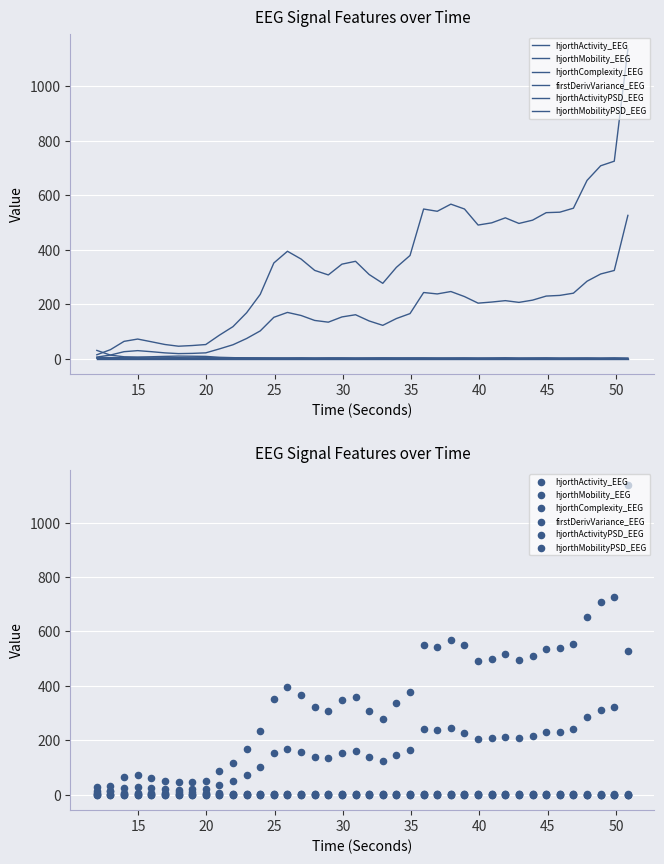

Which series has the largest Y range (max minus min)?

firstDerivVariance_EEG